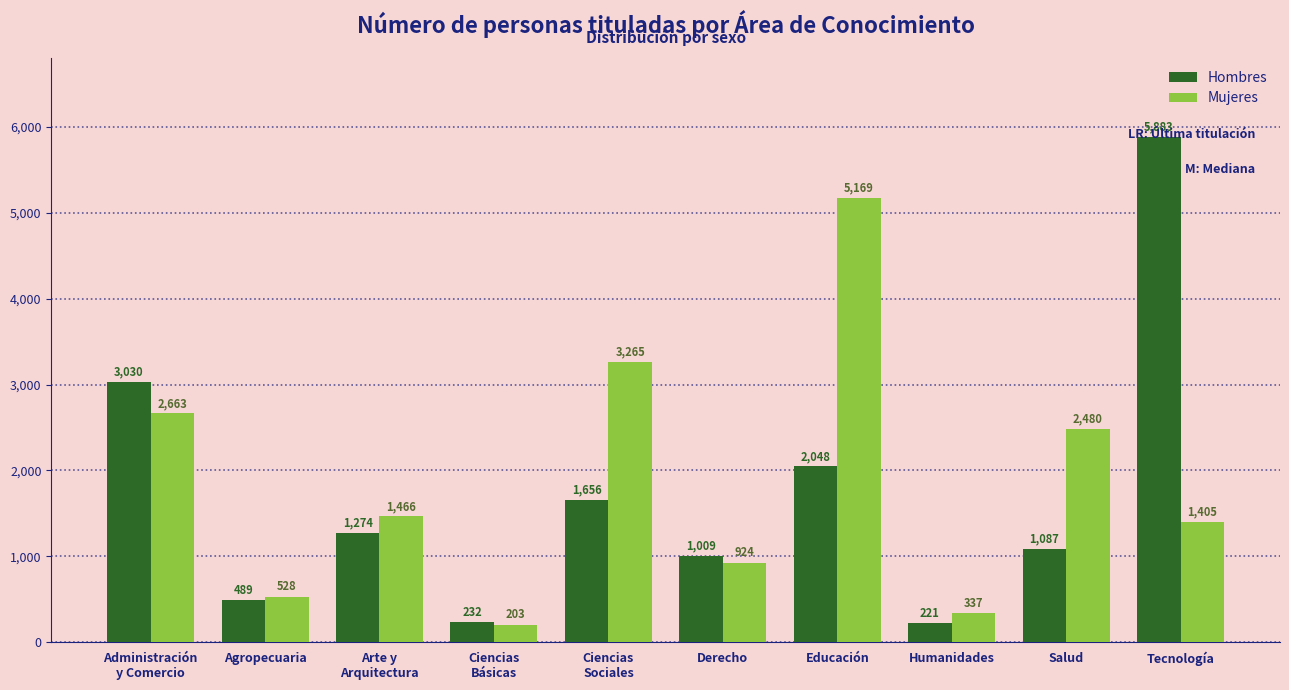

Reading left to right, list all the values displayed in this chart.

Hombres: 3030	489	1274	232	1656	1009	2048	221	1087	5883
Mujeres: 2663	528	1466	203	3265	924	5169	337	2480	1405